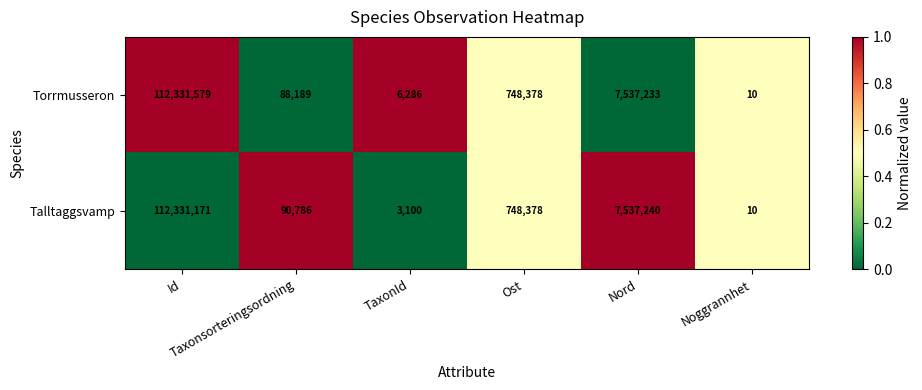

What is the difference between the maximum and minimum values in the Torrmusseron series?

112331569